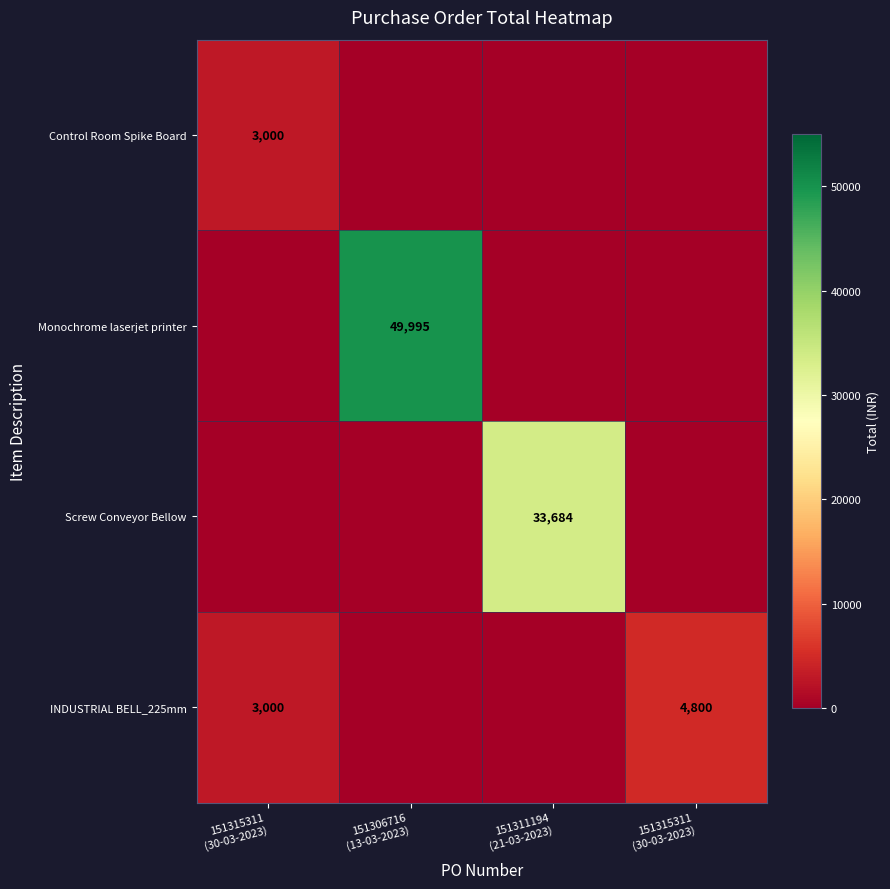

What is the difference between the maximum and minimum values in the INDUSTRIAL BELL_225mm series?

4800